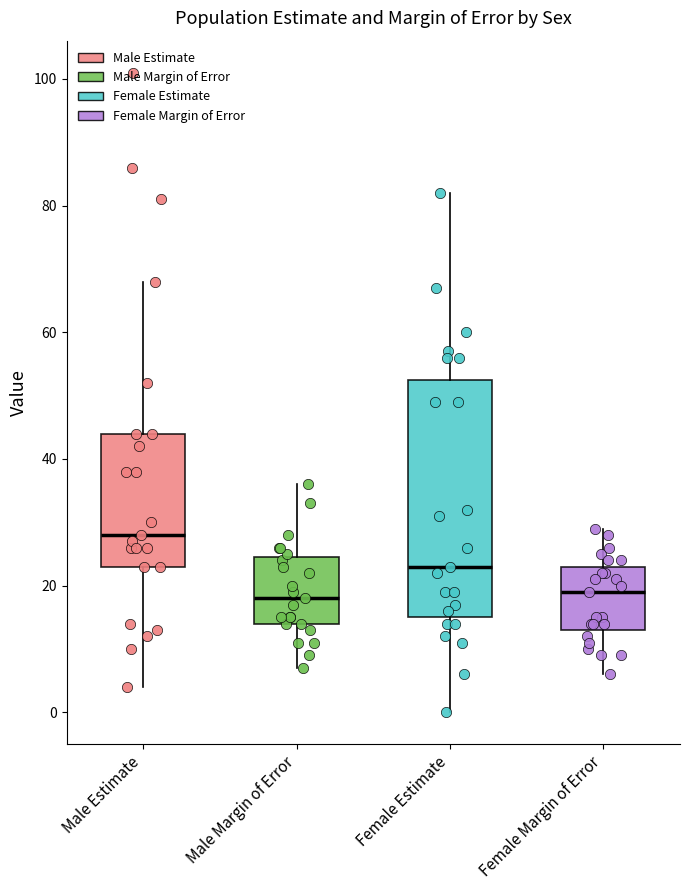

Which box has the highest median line?

Male Estimate